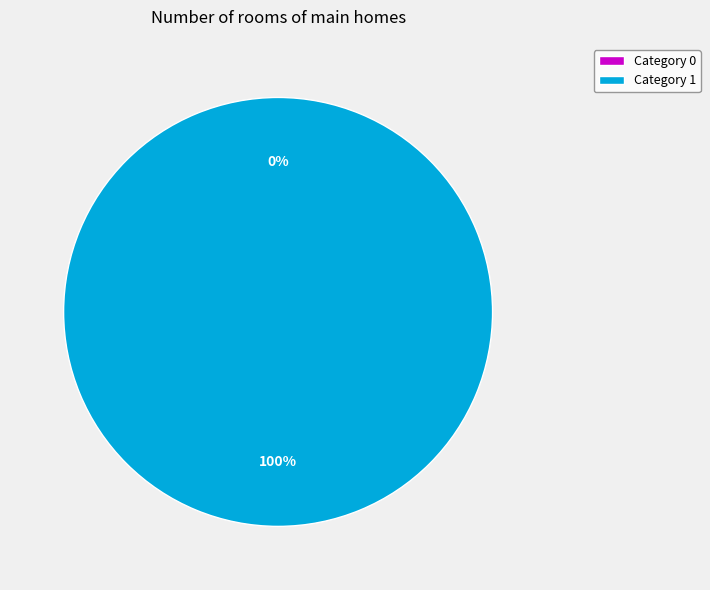

What portion of the pie excludes 0?

100.0%